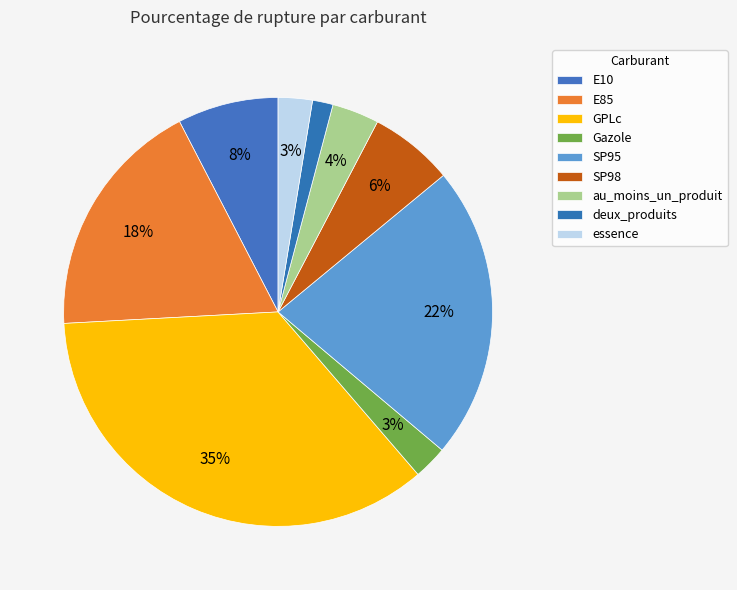

Count the number of slices in the pie.

9